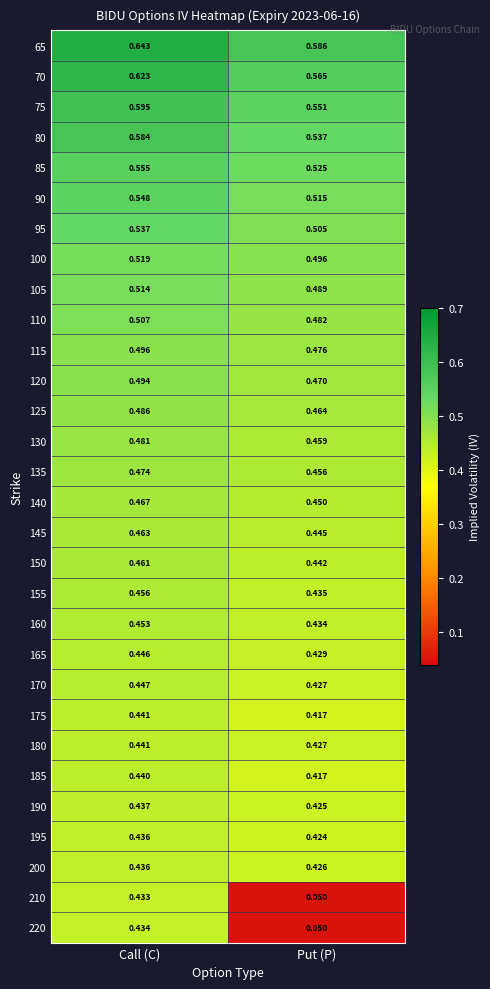

Which series changed the most between Call (C) and Put (P)?

220